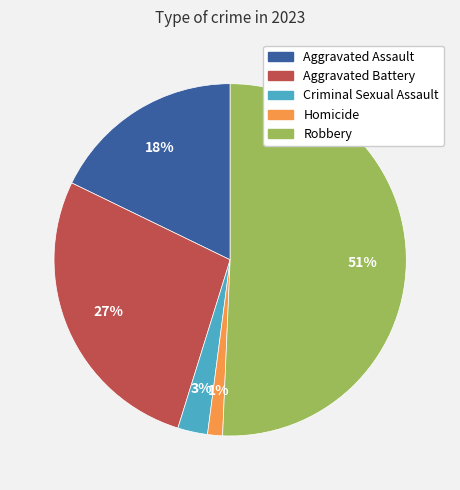

Which slice is the smallest?

Homicide